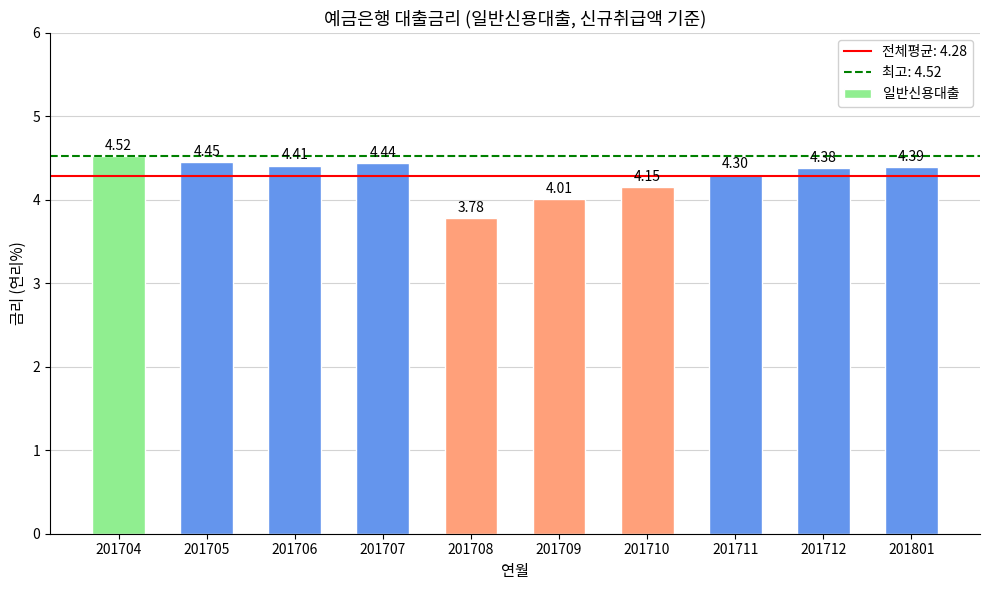

Where does the data first go above 4?

201704